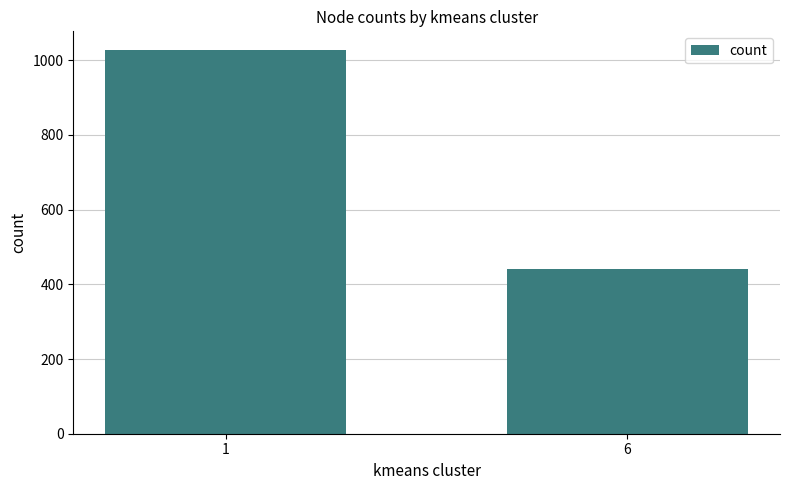

Read the value at 1.

1026